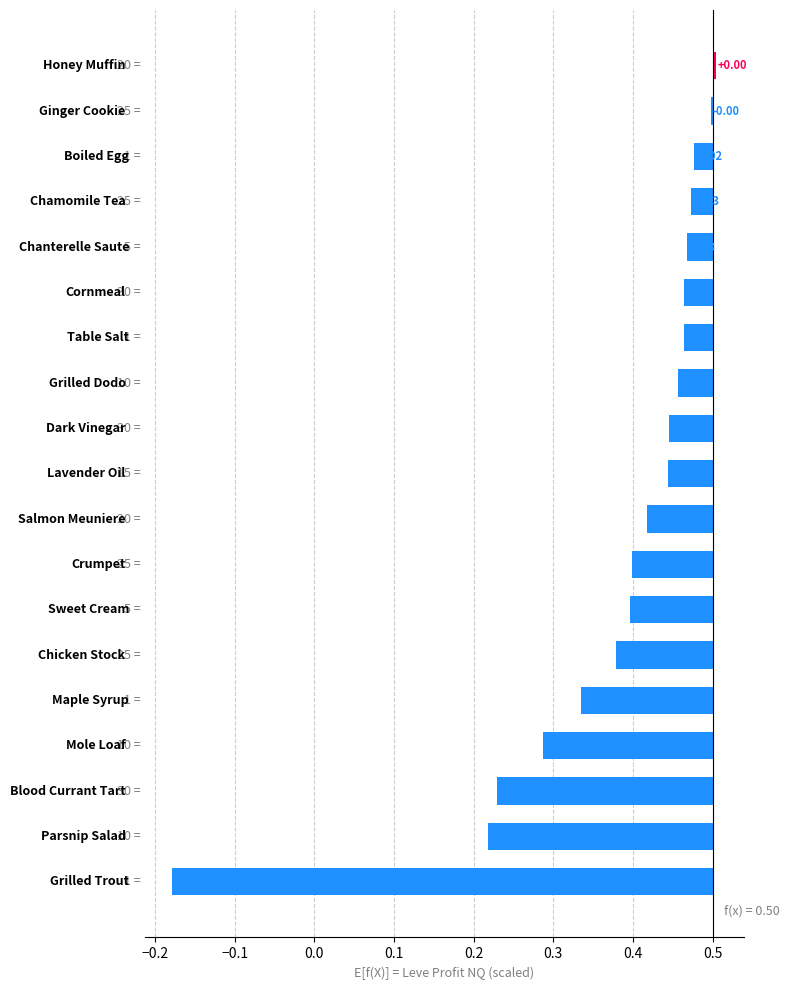

How many bars are there in total?

19